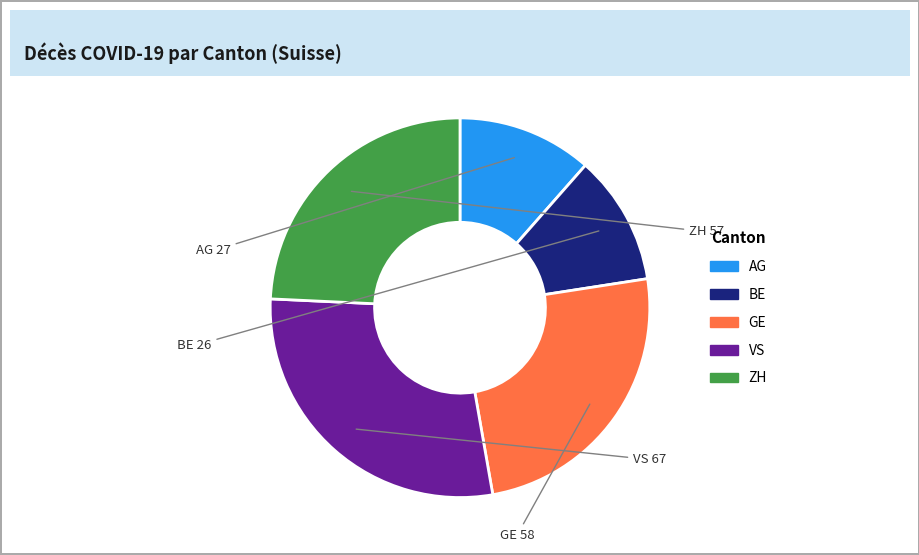

What is the ratio of the value at BE to the value at VS?

0.4